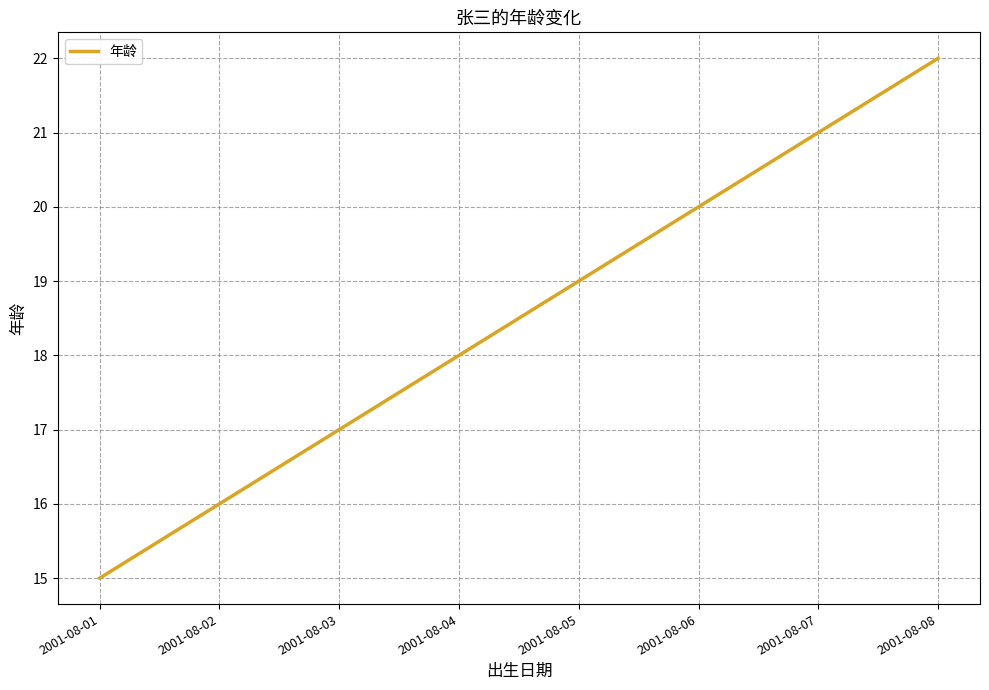

What is the change in value from 2001-08-01 to 2001-08-02?

+1